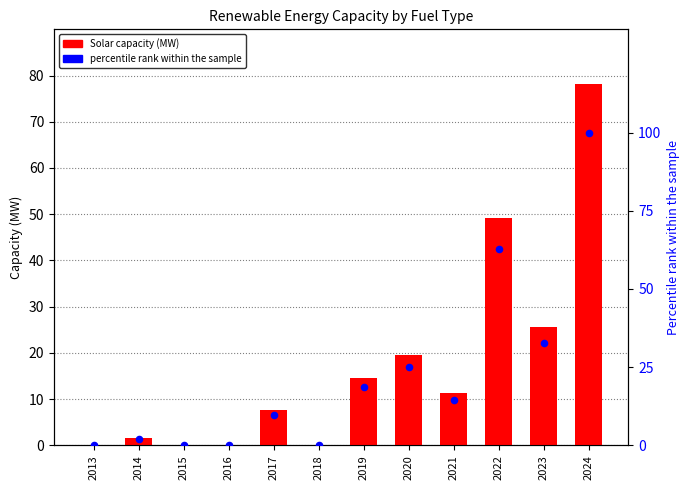

Which series has the largest Y range (max minus min)?

percentile rank within the sample